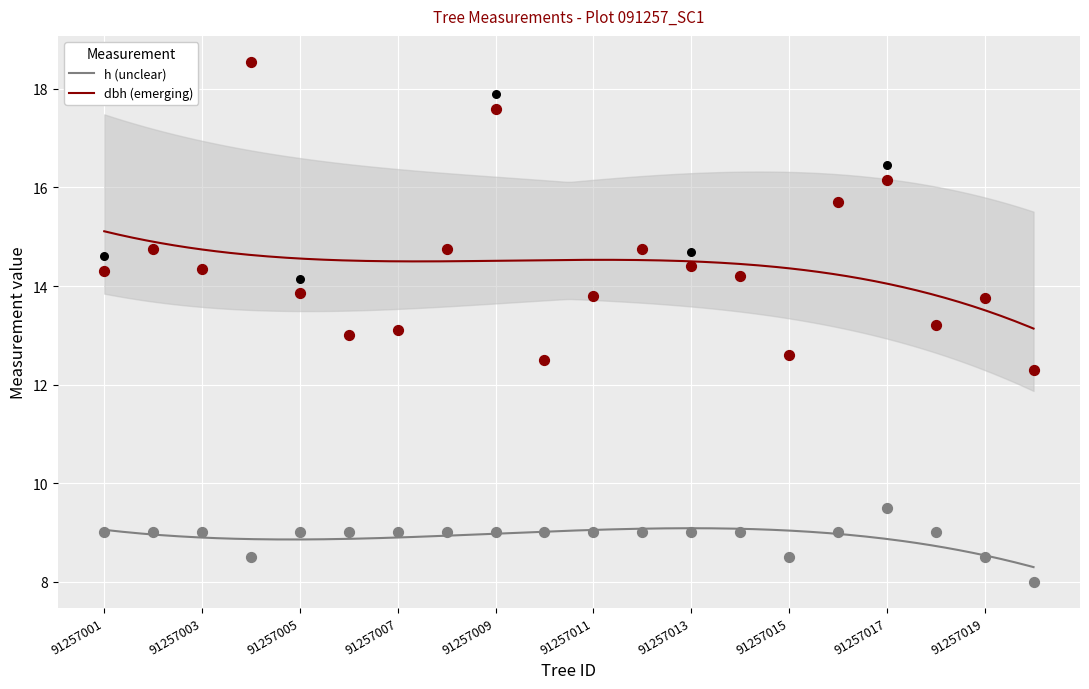

Which series contains the highest Y value?

dbh